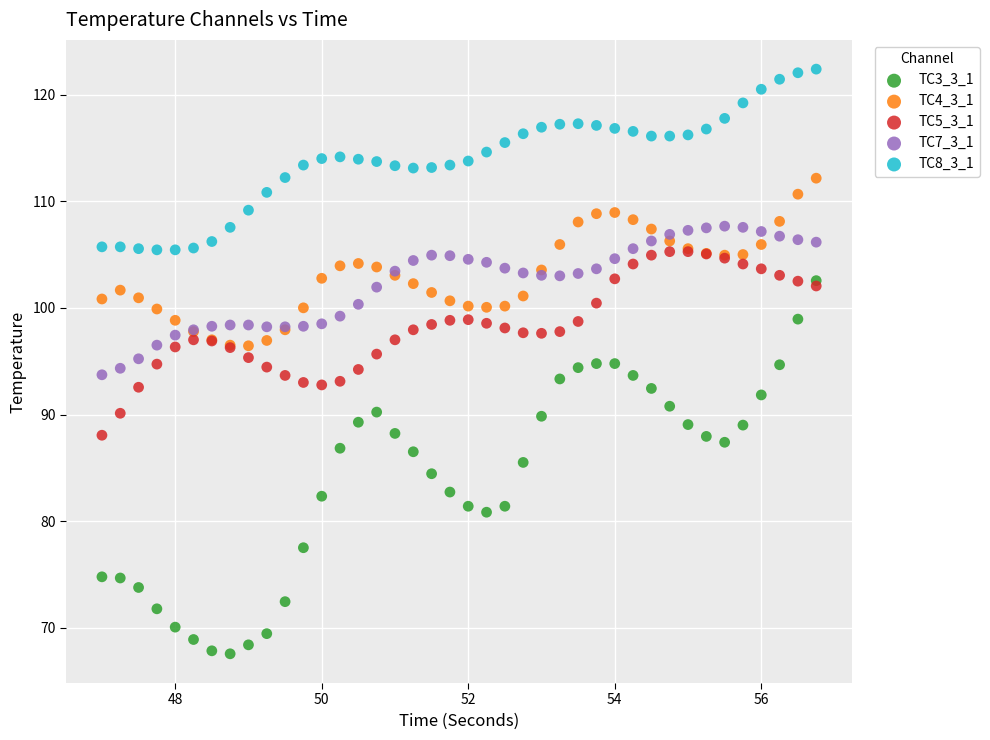

Which series has the largest Y range (max minus min)?

TC3_3_1